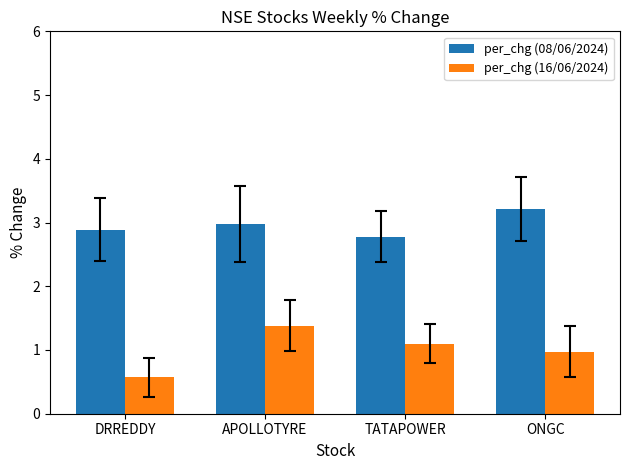

Reading left to right, extract all data points from this chart.

per_chg (08/06/2024): DRREDDY=2.9	APOLLOTYRE=3.0	TATAPOWER=2.8	ONGC=3.2
per_chg (16/06/2024): DRREDDY=0.6	APOLLOTYRE=1.4	TATAPOWER=1.1	ONGC=1.0